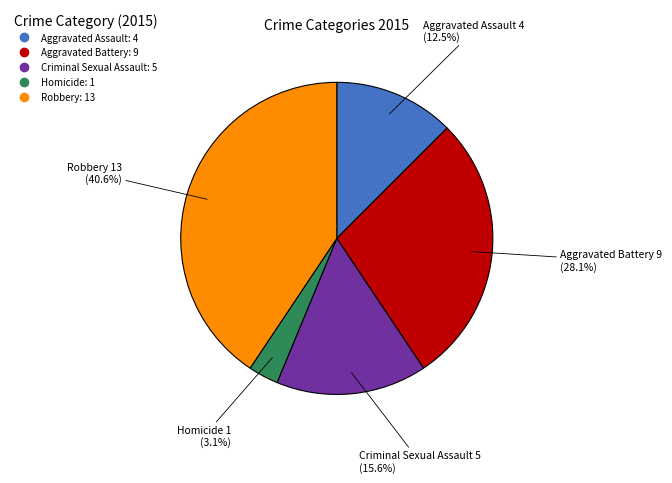

How many segments does this pie chart have?

5